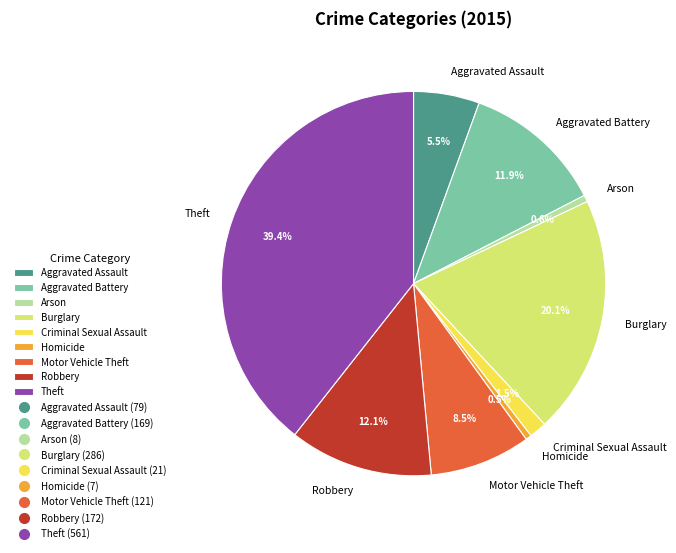

Is there any slice that represents more than half of the pie?

No